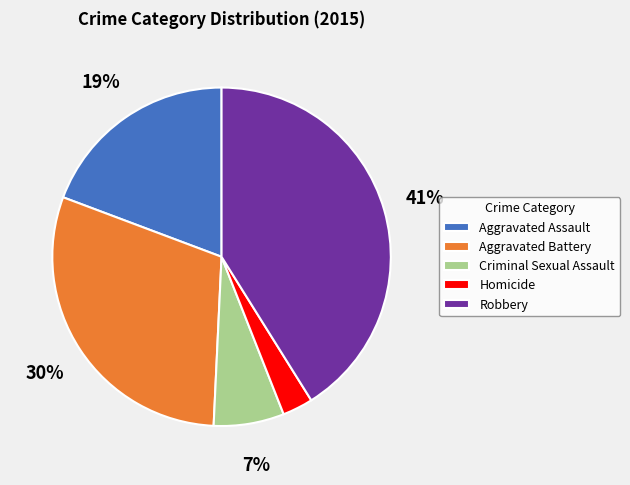

Rank the categories by value from lowest to highest.

Homicide, Criminal Sexual Assault, Aggravated Assault, Aggravated Battery, Robbery